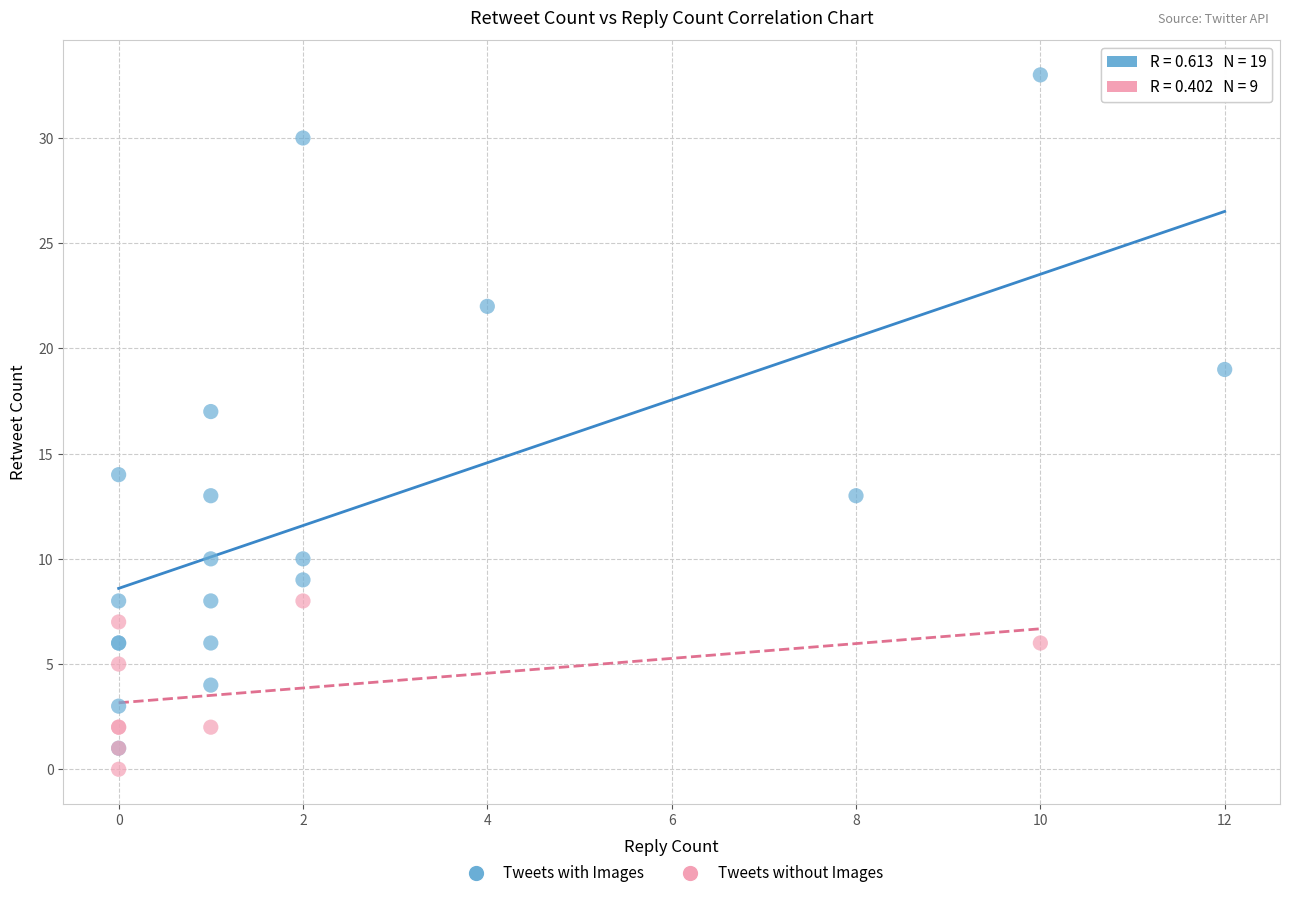

Which series reaches the minimum Y coordinate?

Tweets without Images